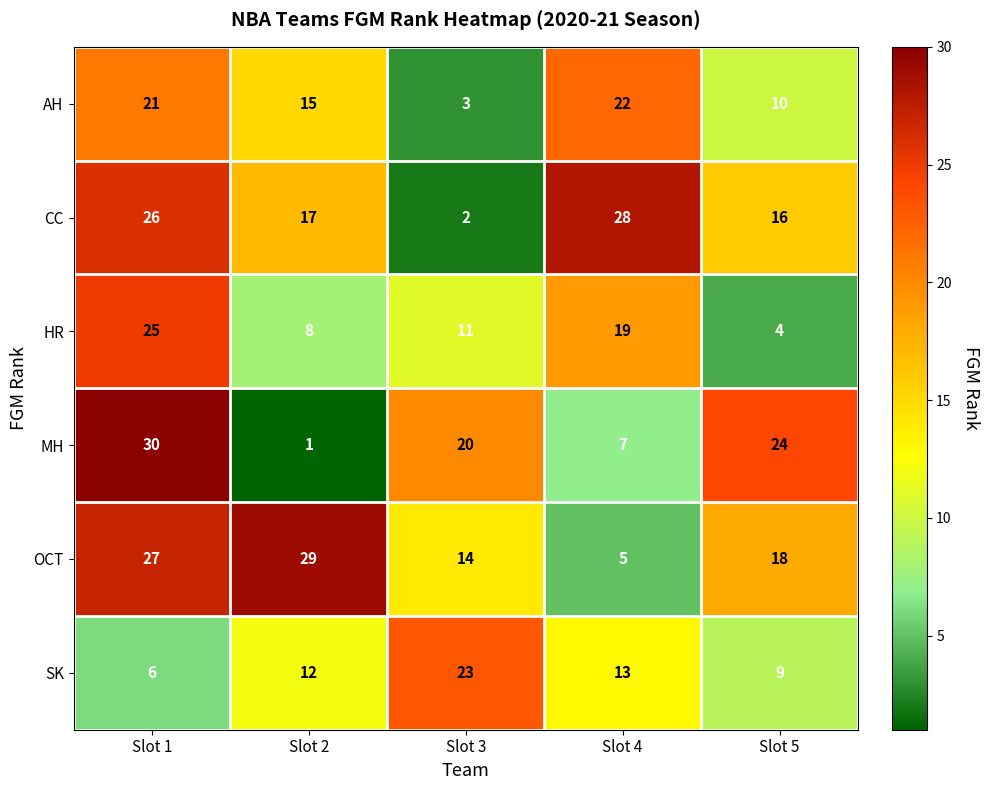

What is the highest value of the MH series?

30